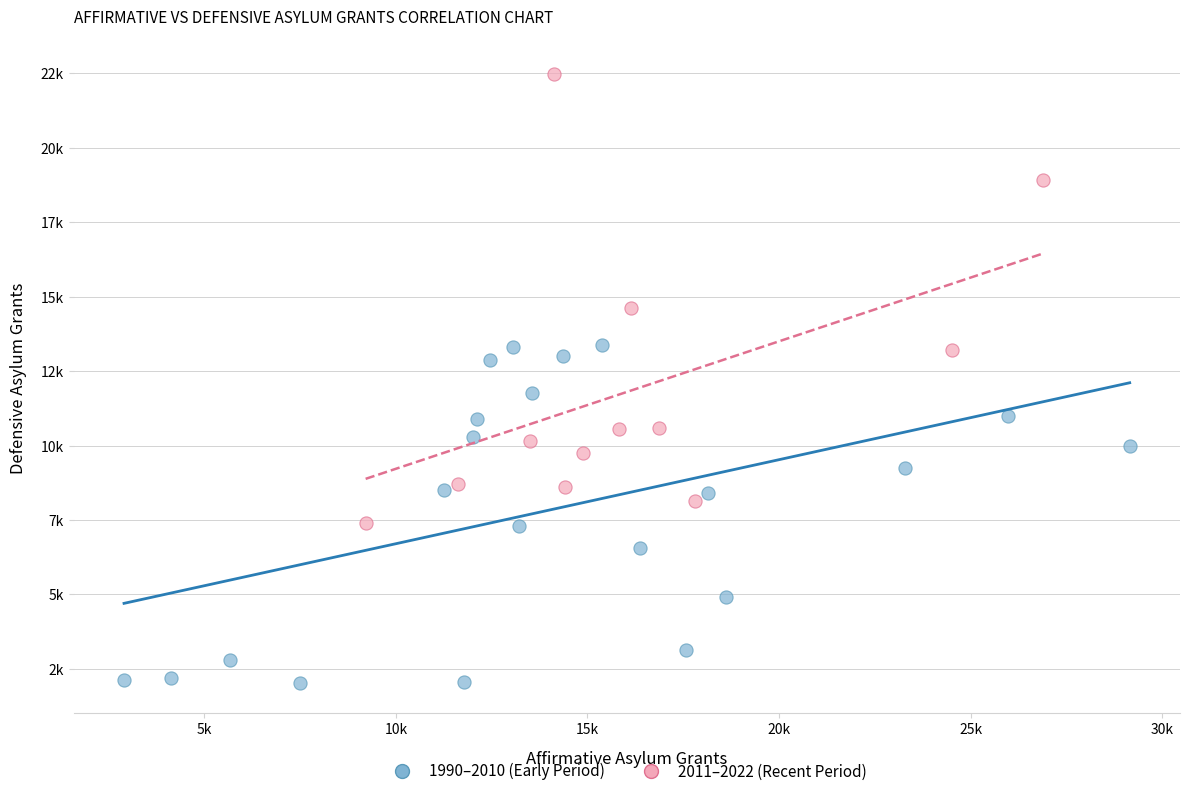

What are all the series names shown in the legend?

1990–2010 (Early Period), 2011–2022 (Recent Period)